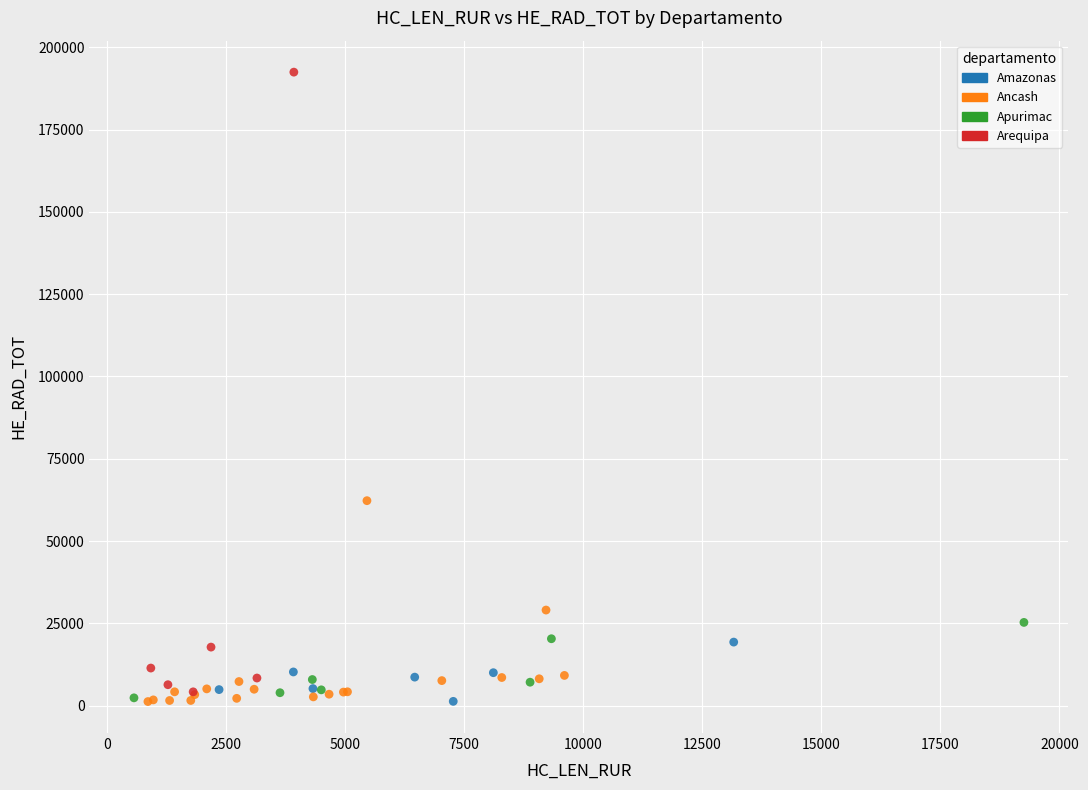

Which series reaches the maximum Y coordinate?

Arequipa